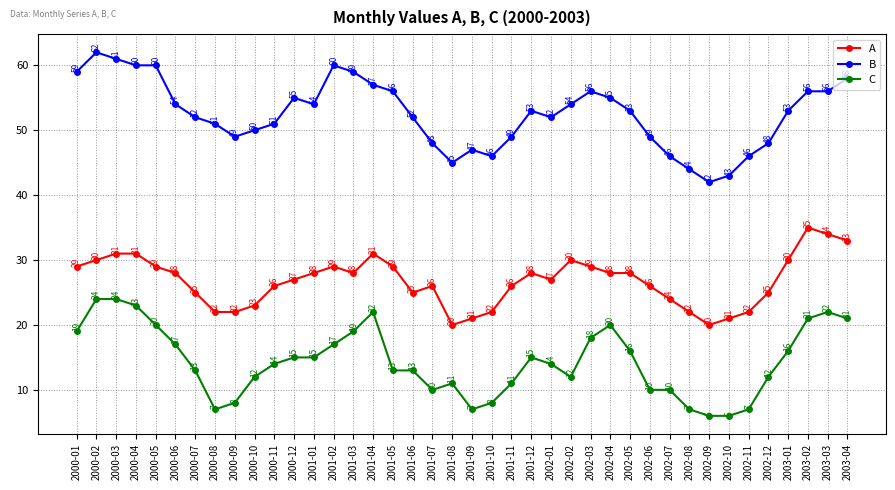

How many series are shown in this chart?

3